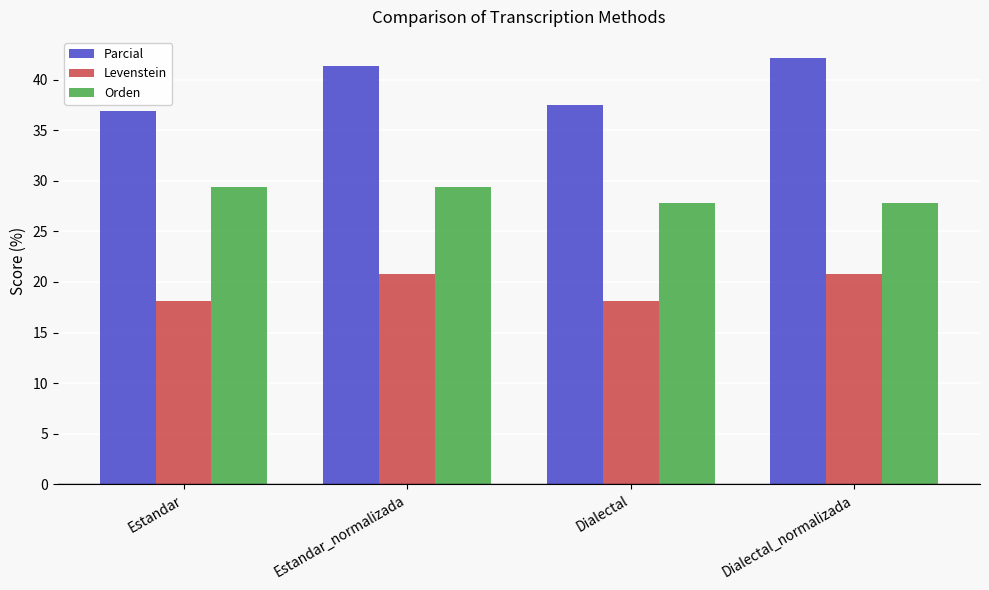

How many values in the Levenstein series are below 20?

2